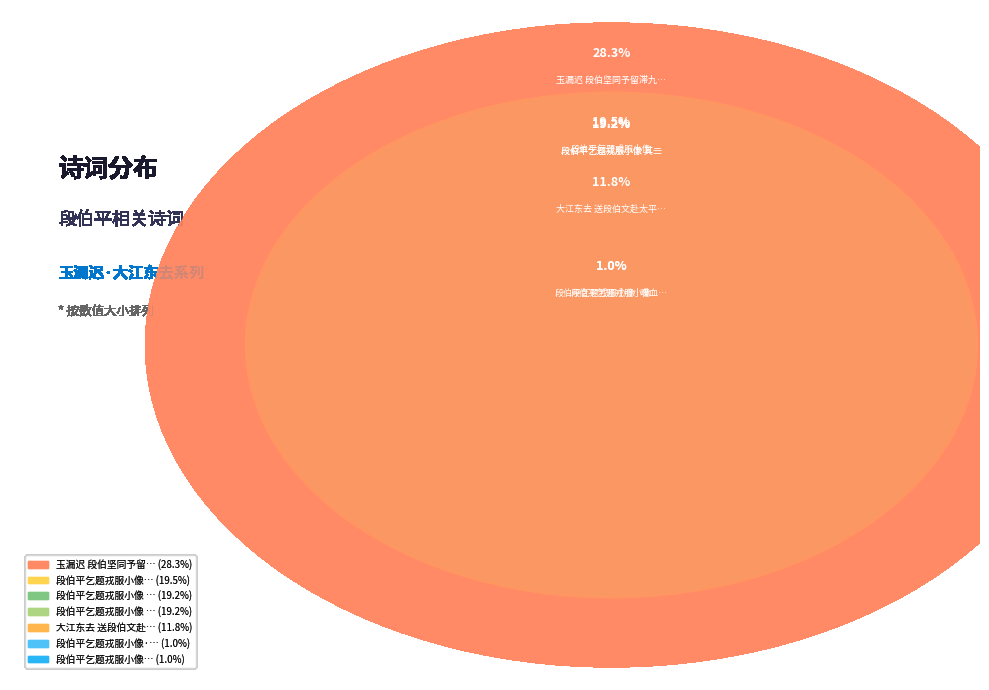

How many slices are in this pie chart?

7